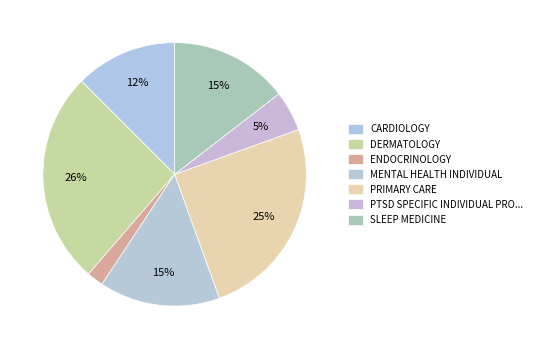

Count the number of slices in the pie.

7